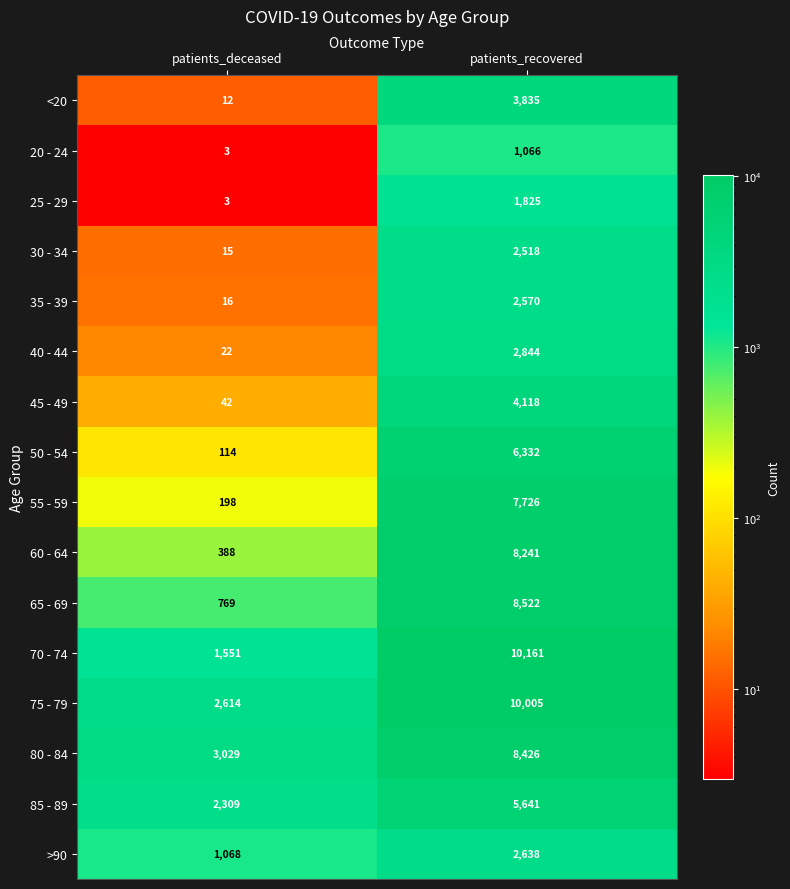

Where is 25 - 29 nearest to the value 914?

patients_deceased